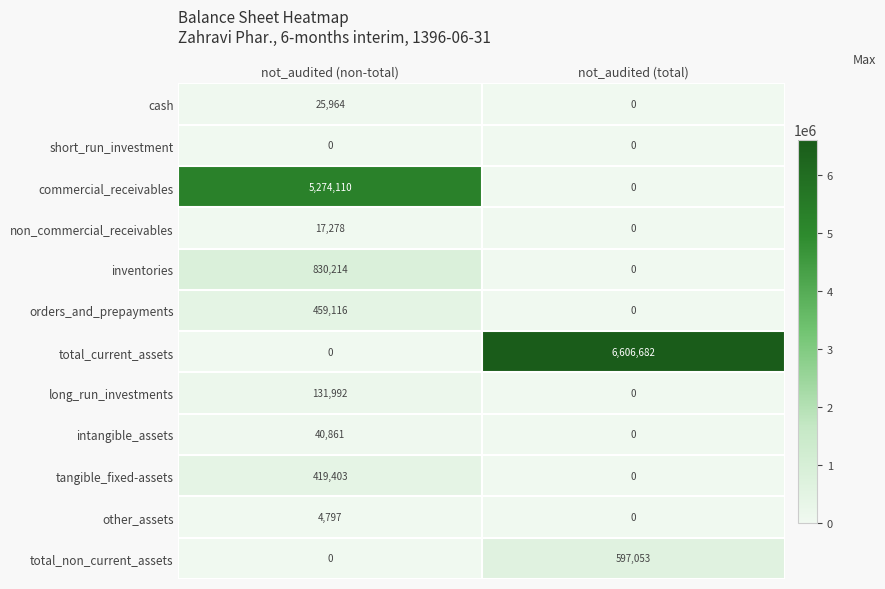

What is the total value across all series at not_audited (total)?

7203735